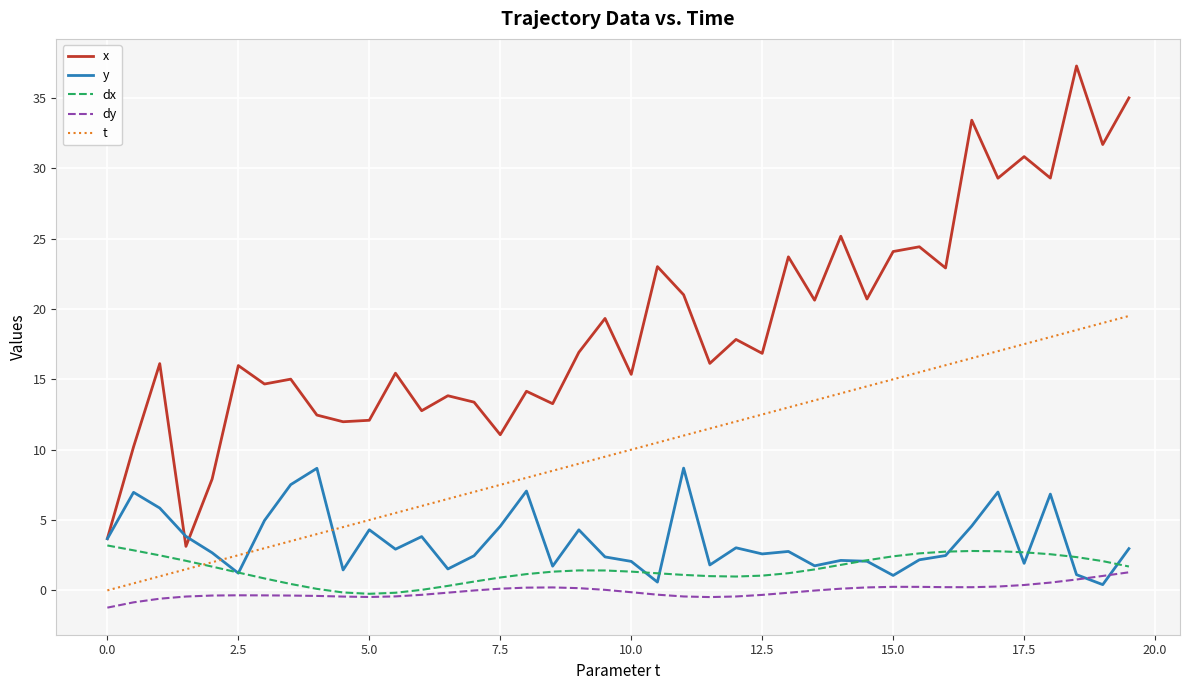

What is the maximum value for t?

19.5